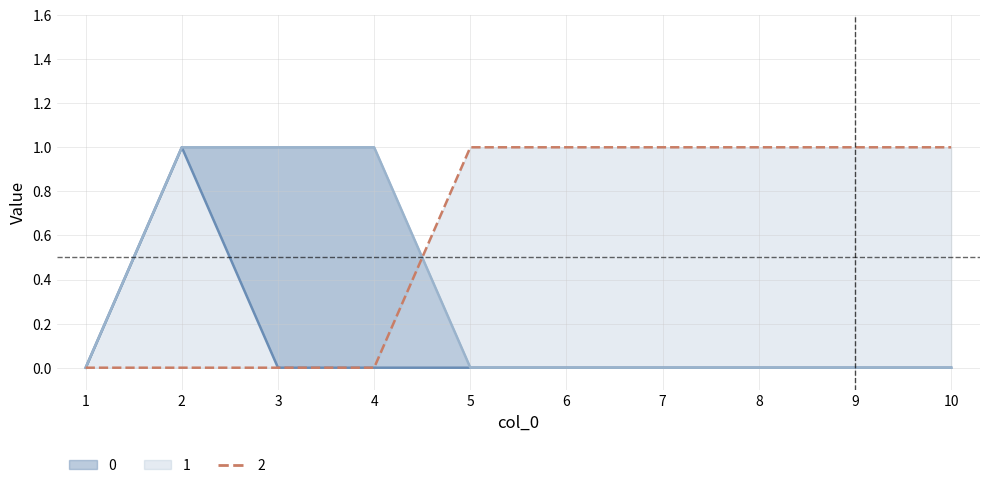

How many categories are shown in the chart?

10